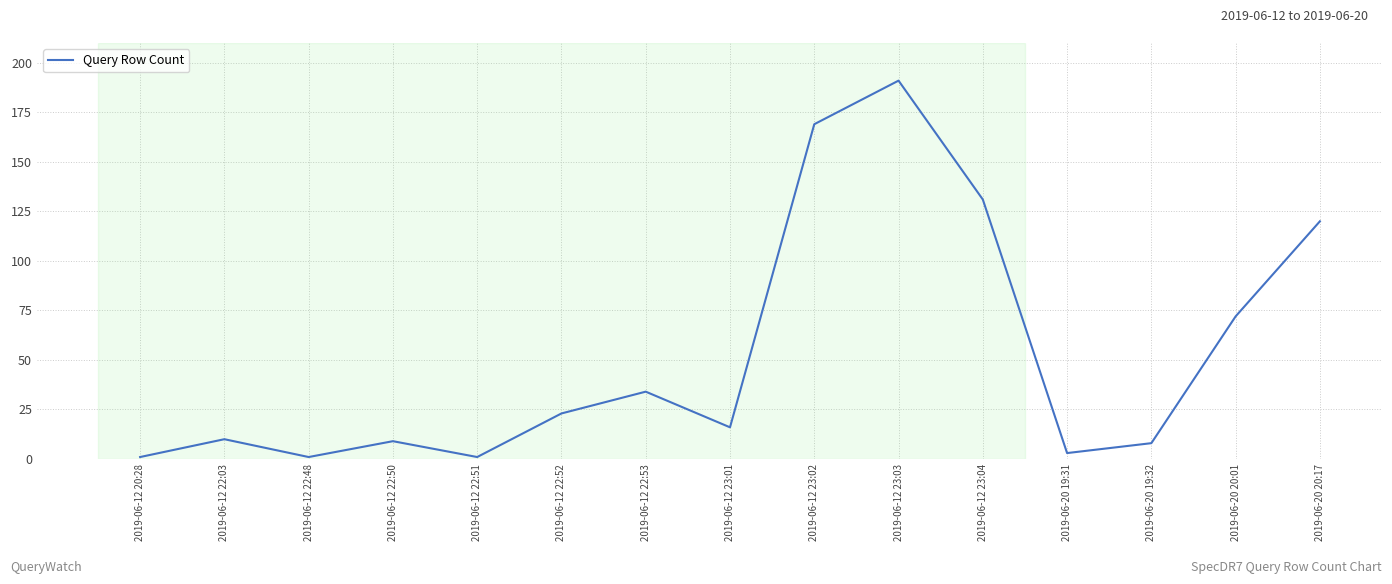

How many categories are shown in the chart?

15